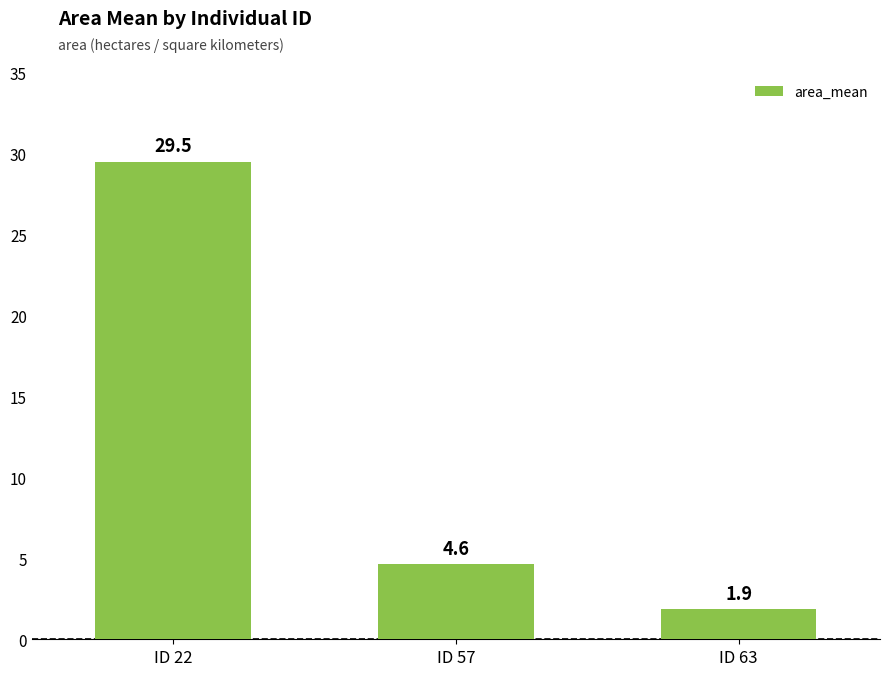

How many data points does each series have?

3